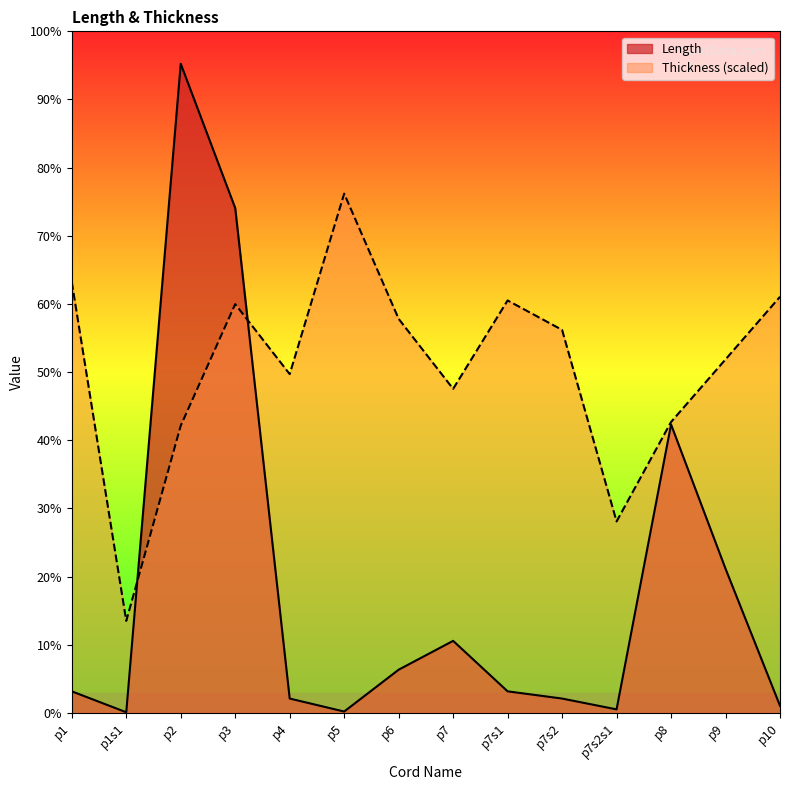

At which label does Thickness first exceed 53106?

p1